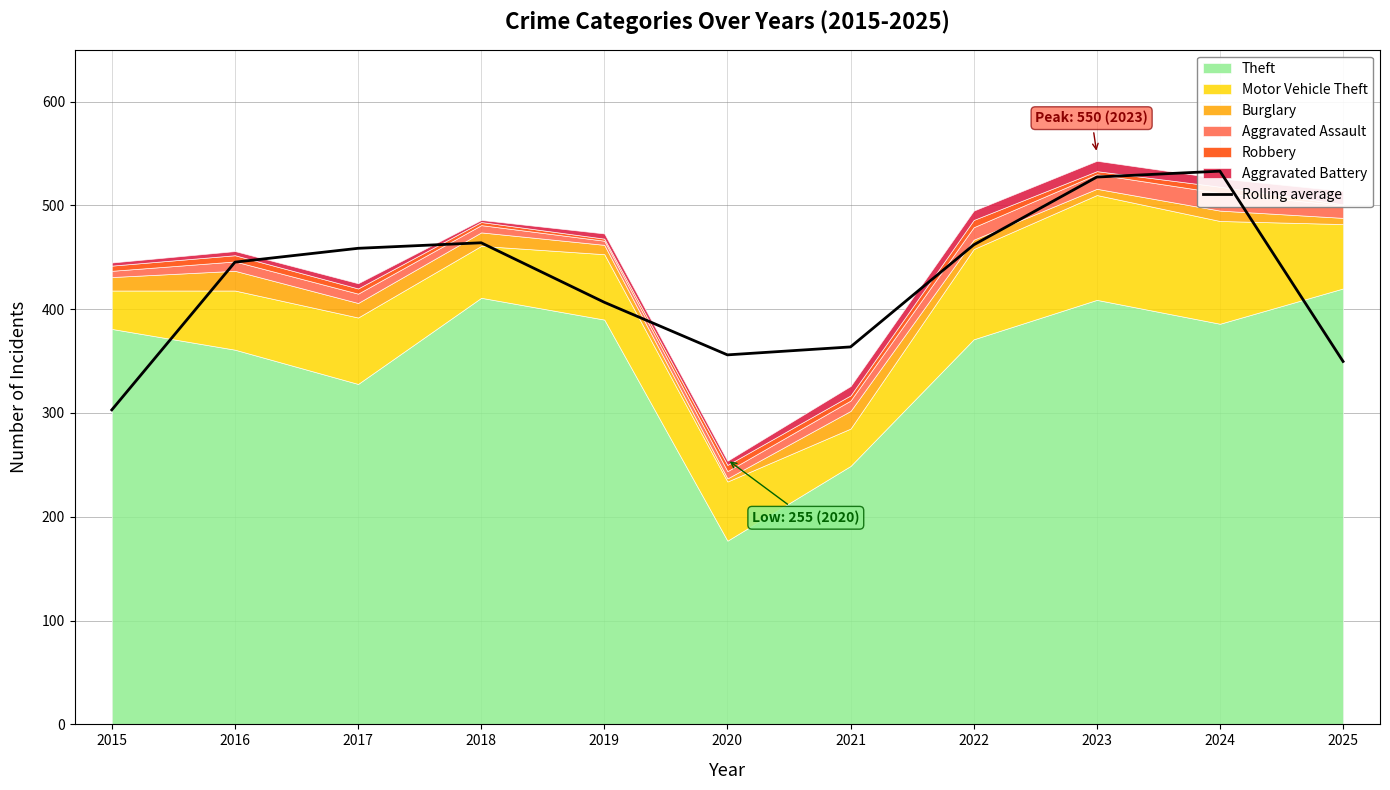

What is the change in value from 2016 to 2020?

-89.3